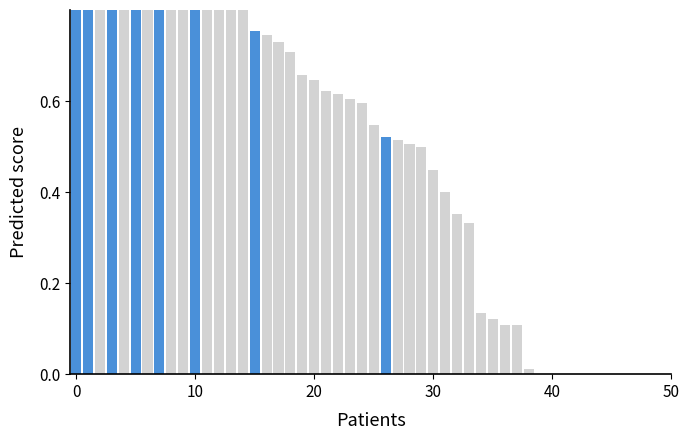

The value at 28 is 0.5. True or false?

True